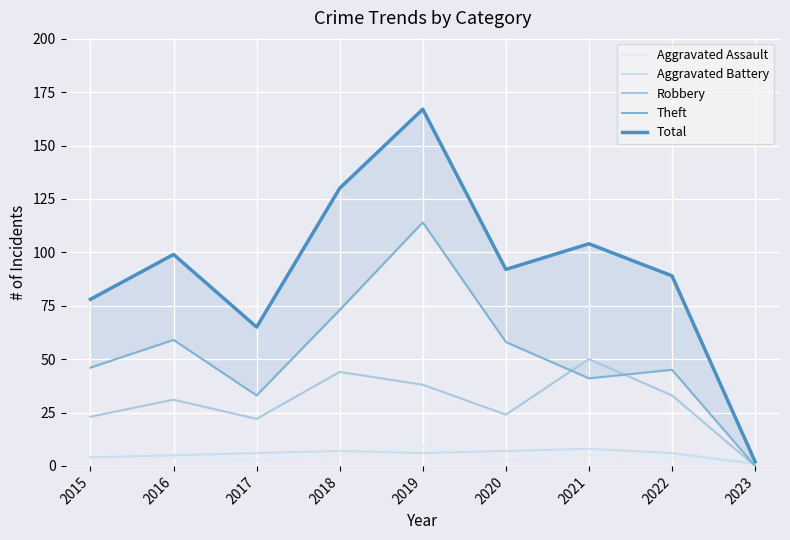

How many lines are shown in the chart?

5